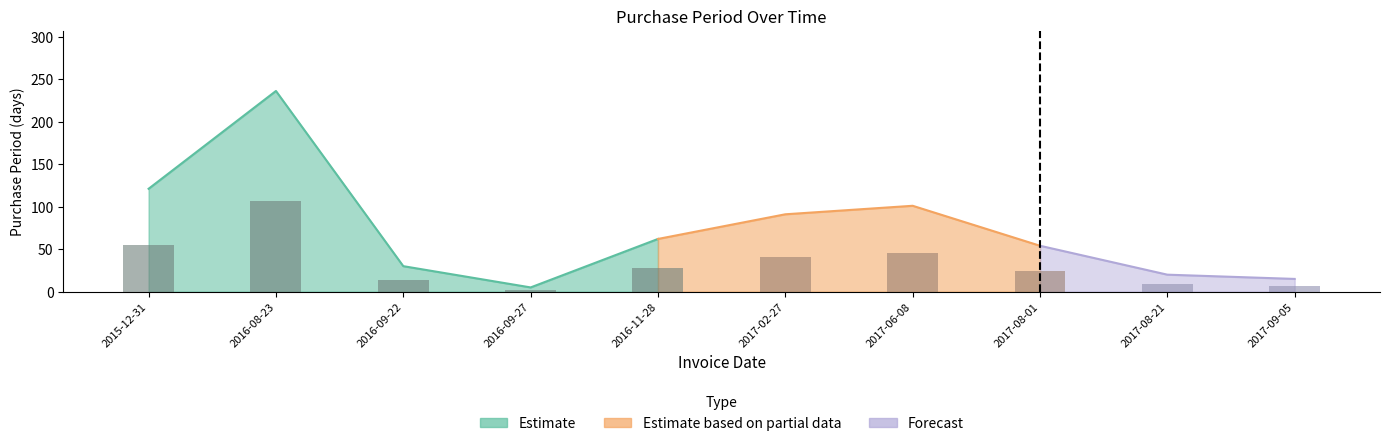

Where does the data first go above 62?

2015-12-31